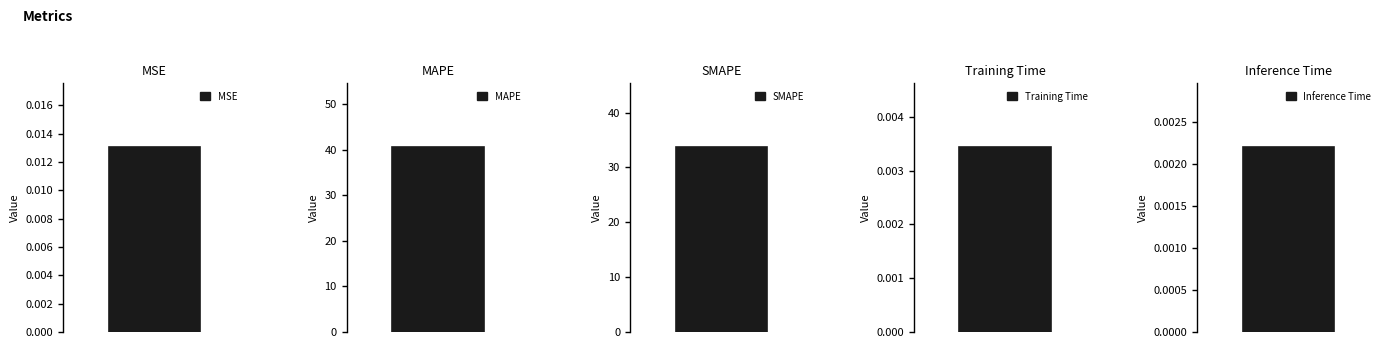

How many bars are there in total?

5